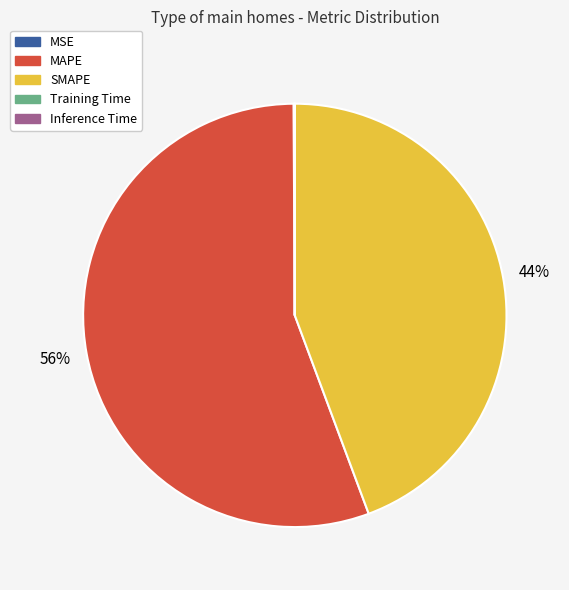

True or false: SMAPE accounts for 44% of the total.

True